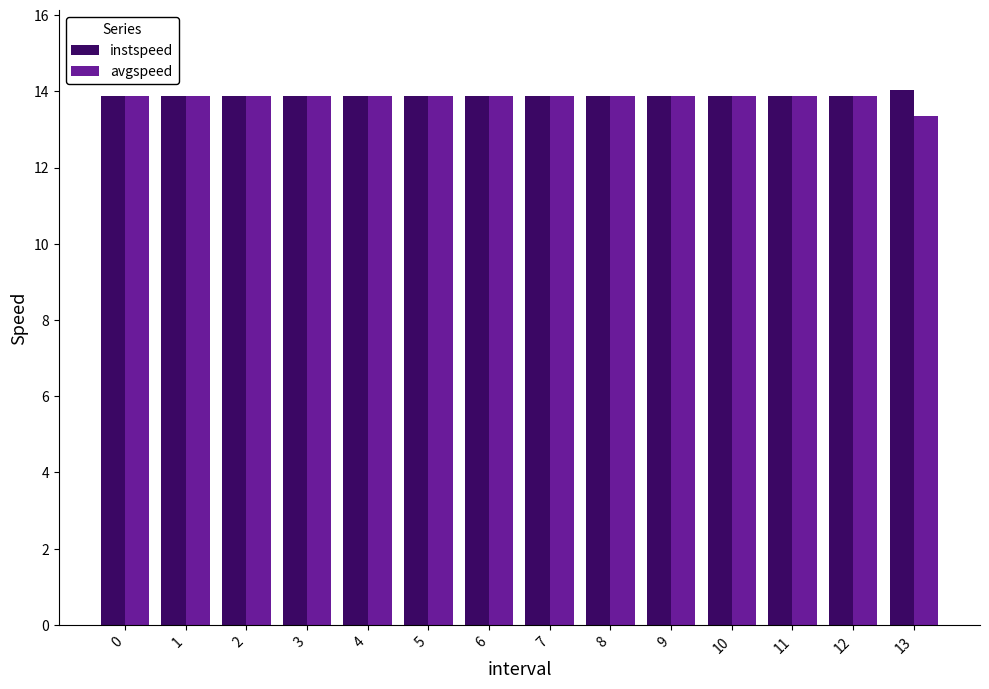

Reading left to right, transcribe all the data shown in this chart.

instspeed: 0=13.9	1=13.9	2=13.9	3=13.9	4=13.9	5=13.9	6=13.9	7=13.9	8=13.9	9=13.9	10=13.9	11=13.9	12=13.9	13=14.0
avgspeed: 0=13.9	1=13.9	2=13.9	3=13.9	4=13.9	5=13.9	6=13.9	7=13.9	8=13.9	9=13.9	10=13.9	11=13.9	12=13.9	13=13.4